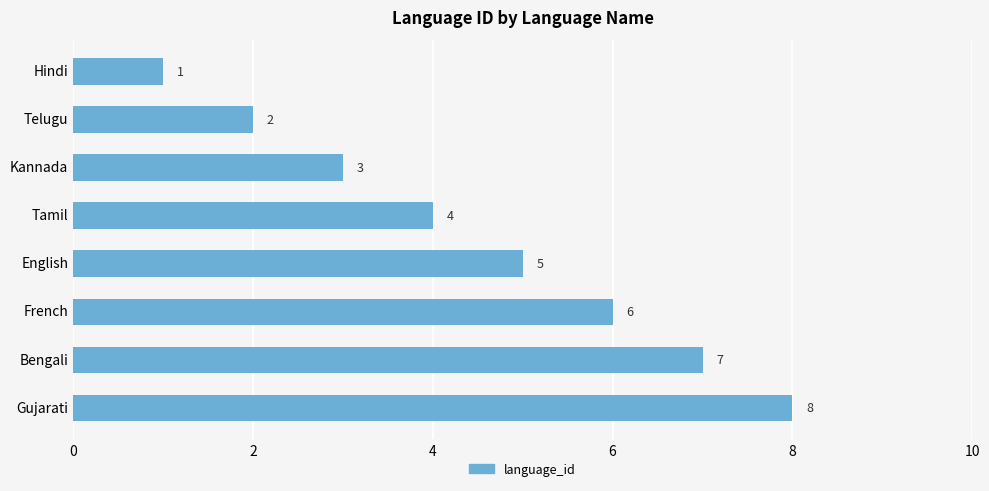

Are the bars grouped side by side (vs. stacked)?

No